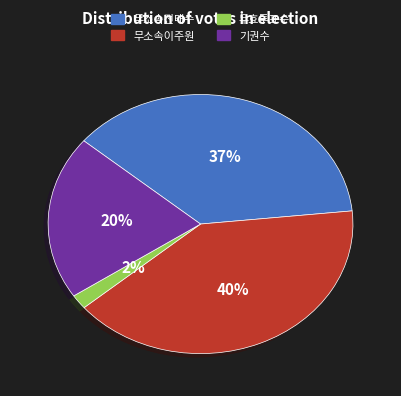

Between 무효투표수 and 무소속전태수, which is larger?

무소속전태수